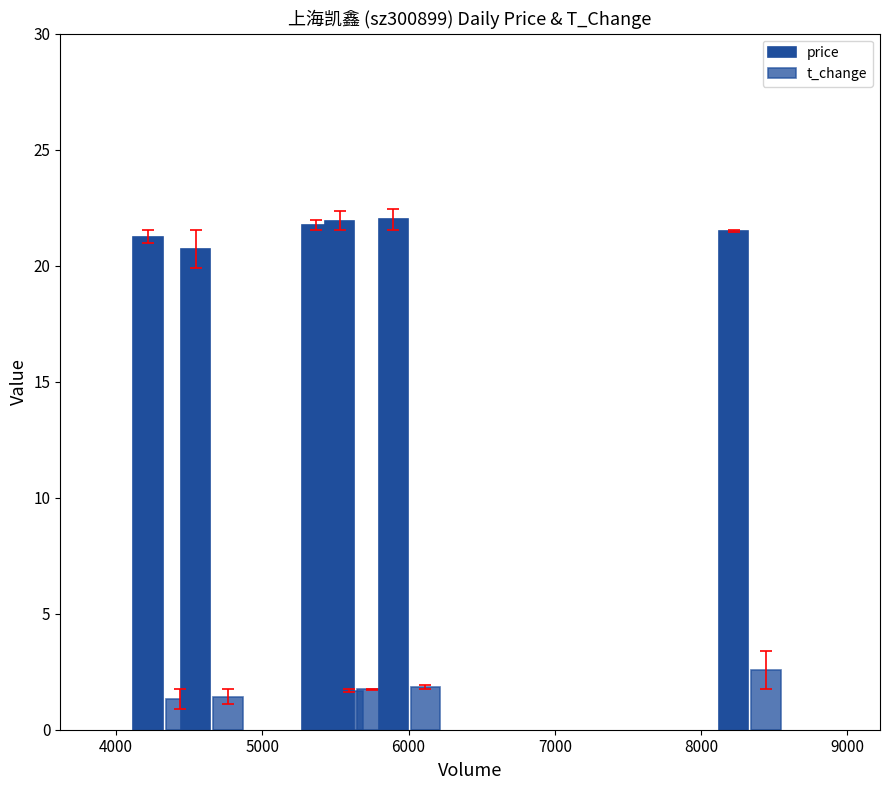

How many bars are there in total?

12